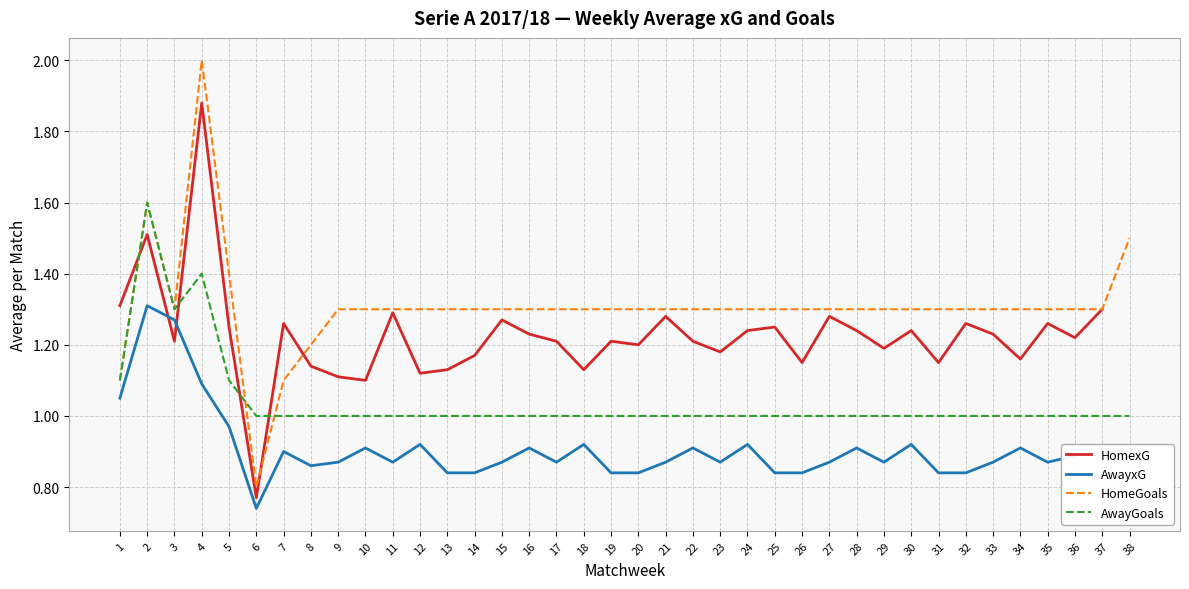

Between 15 and 17, which series saw the biggest shift?

HomexG